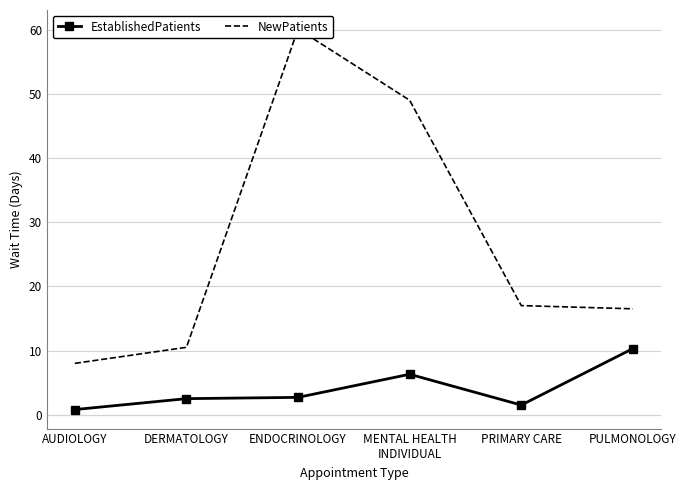

The EstablishedPatients series shows 0.5 at AUDIOLOGY. True or false?

False